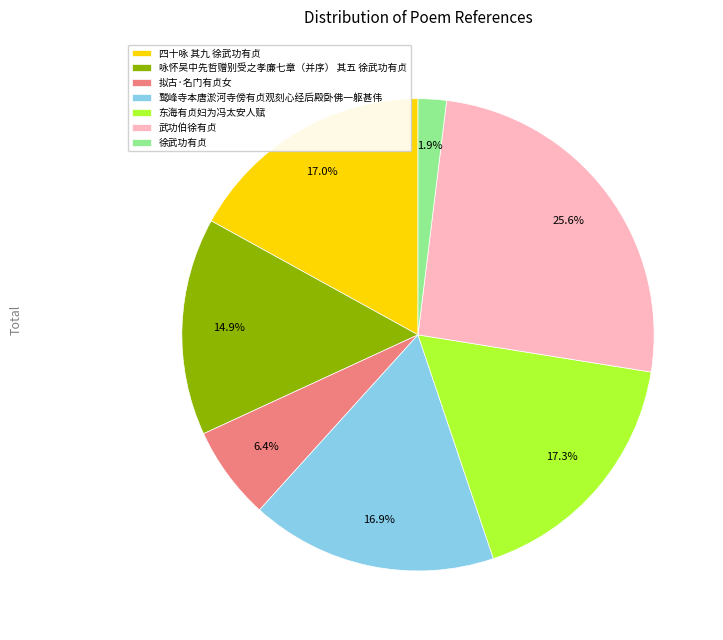

What is the smallest slice in the pie chart?

徐武功有贞